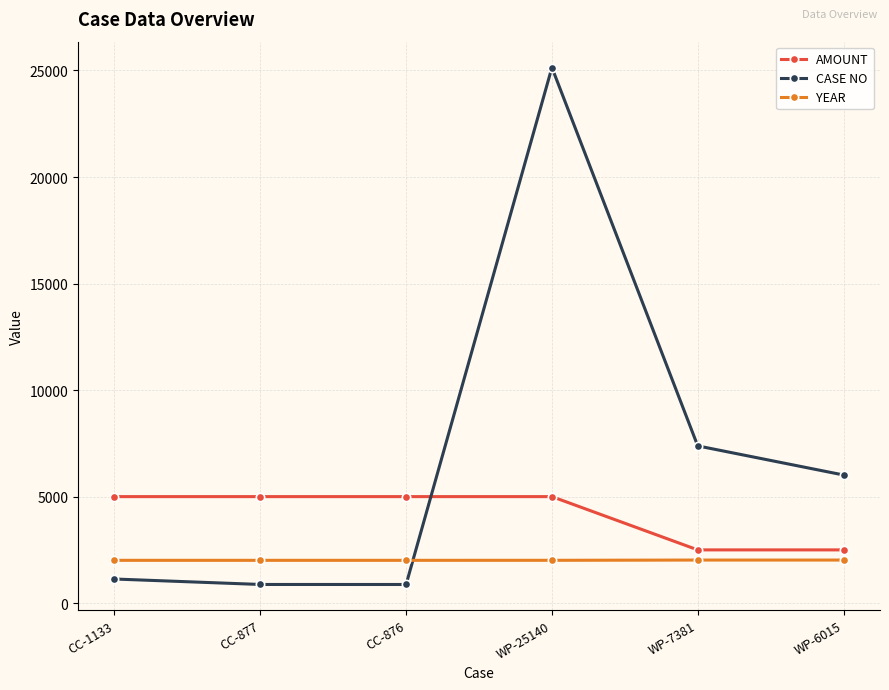

What is the maximum value shown in the chart?

25140